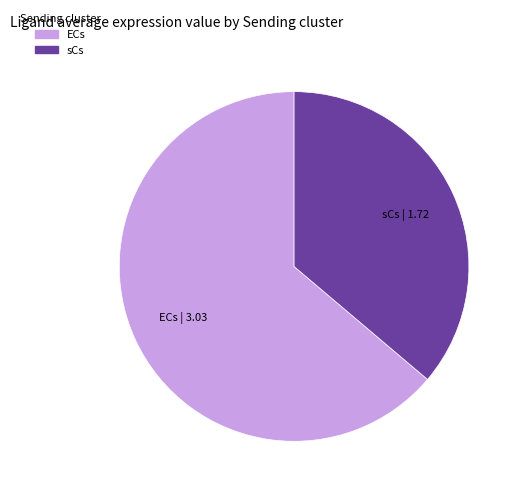

Rank the categories by value from lowest to highest.

sCs, ECs